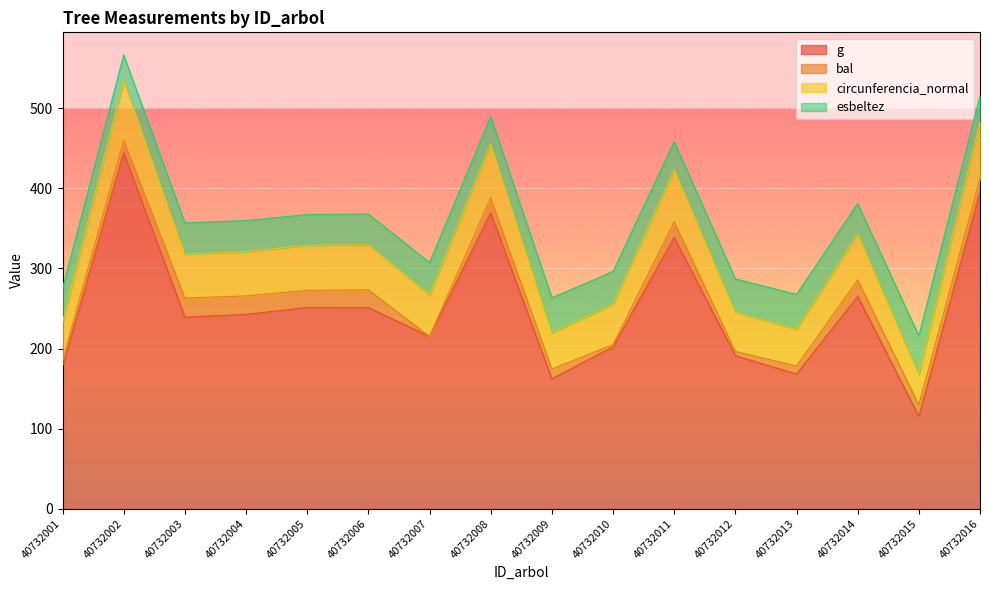

What are all the series names shown in the legend?

g, bal, circunferencia_normal, esbeltez